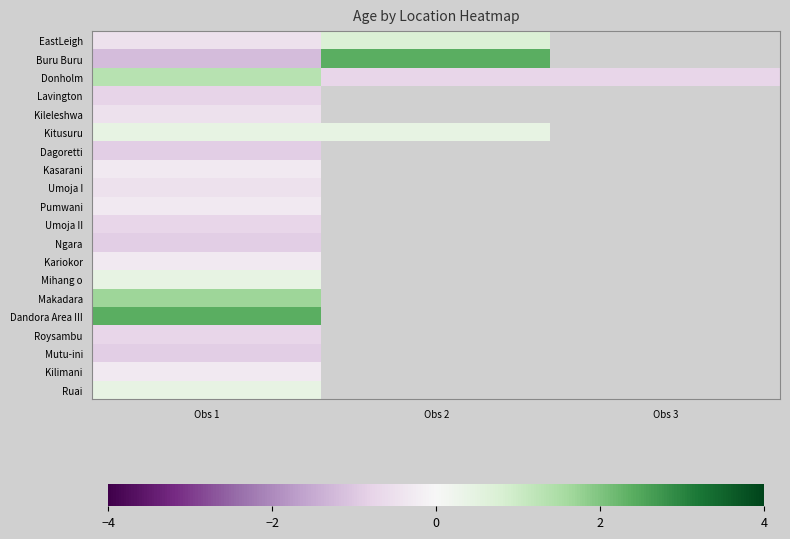

Rank the series by their maximum value, from lowest to highest.

Dagoretti, Ngara, Mutu-ini, Lavington, Umoja II, Roysambu, Kileleshwa, Umoja I, Kasarani, Pumwani, Kariokor, Kilimani, Kitusuru, Mihang o, Ruai, EastLeigh, Donholm, Makadara, Buru Buru, Dandora Area III